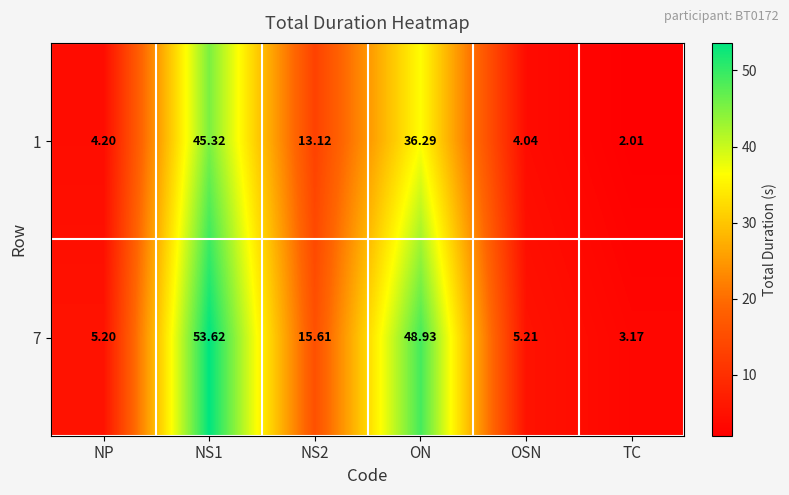

At which category does the chart reach its minimum across all series?

TC